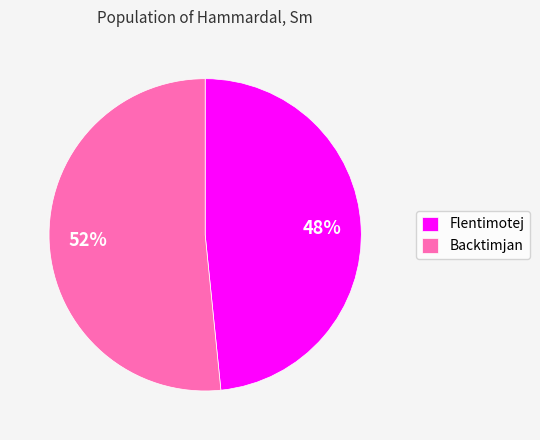

To the nearest percent, what percentage of the pie is Backtimjan?

52%